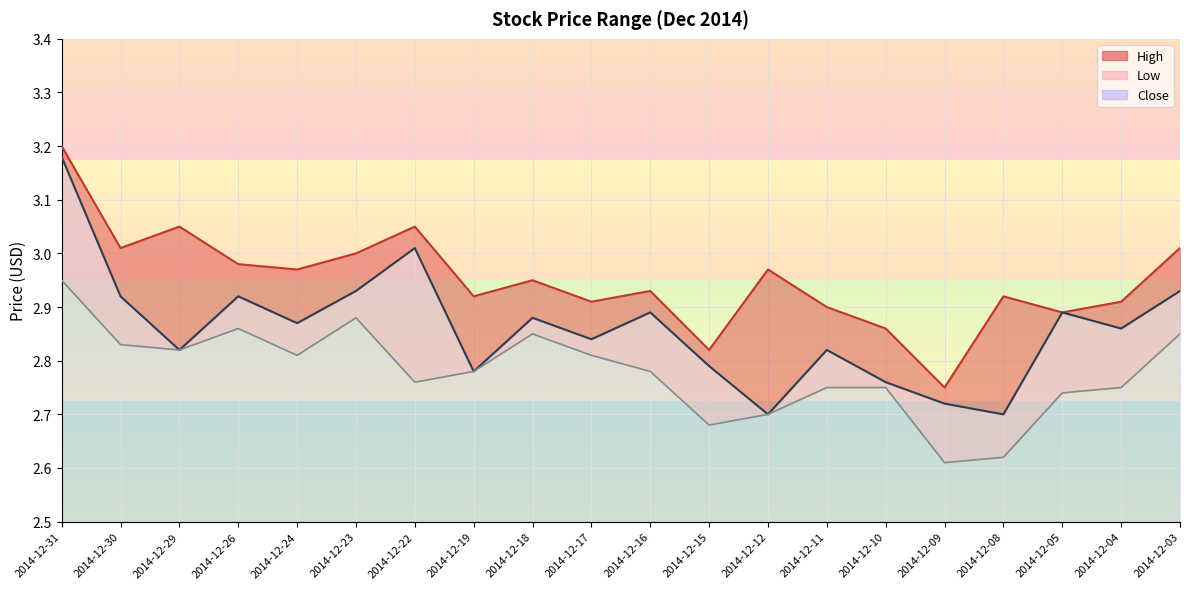

Reading left to right, extract all data points from this chart.

High: 2014-12-31=3.2	2014-12-30=3.0	2014-12-29=3.0	2014-12-26=3.0	2014-12-24=3.0	2014-12-23=3.0	2014-12-22=3.0	2014-12-19=2.9	2014-12-18=3.0	2014-12-17=2.9	2014-12-16=2.9	2014-12-15=2.8	2014-12-12=3.0	2014-12-11=2.9	2014-12-10=2.9	2014-12-09=2.8	2014-12-08=2.9	2014-12-05=2.9	2014-12-04=2.9	2014-12-03=3.0
Close: 2014-12-31=3.2	2014-12-30=2.9	2014-12-29=2.8	2014-12-26=2.9	2014-12-24=2.9	2014-12-23=2.9	2014-12-22=3.0	2014-12-19=2.8	2014-12-18=2.9	2014-12-17=2.8	2014-12-16=2.9	2014-12-15=2.8	2014-12-12=2.7	2014-12-11=2.8	2014-12-10=2.8	2014-12-09=2.7	2014-12-08=2.7	2014-12-05=2.9	2014-12-04=2.9	2014-12-03=2.9
Low: 2014-12-31=3.0	2014-12-30=2.8	2014-12-29=2.8	2014-12-26=2.9	2014-12-24=2.8	2014-12-23=2.9	2014-12-22=2.8	2014-12-19=2.8	2014-12-18=2.9	2014-12-17=2.8	2014-12-16=2.8	2014-12-15=2.7	2014-12-12=2.7	2014-12-11=2.8	2014-12-10=2.8	2014-12-09=2.6	2014-12-08=2.6	2014-12-05=2.7	2014-12-04=2.8	2014-12-03=2.9